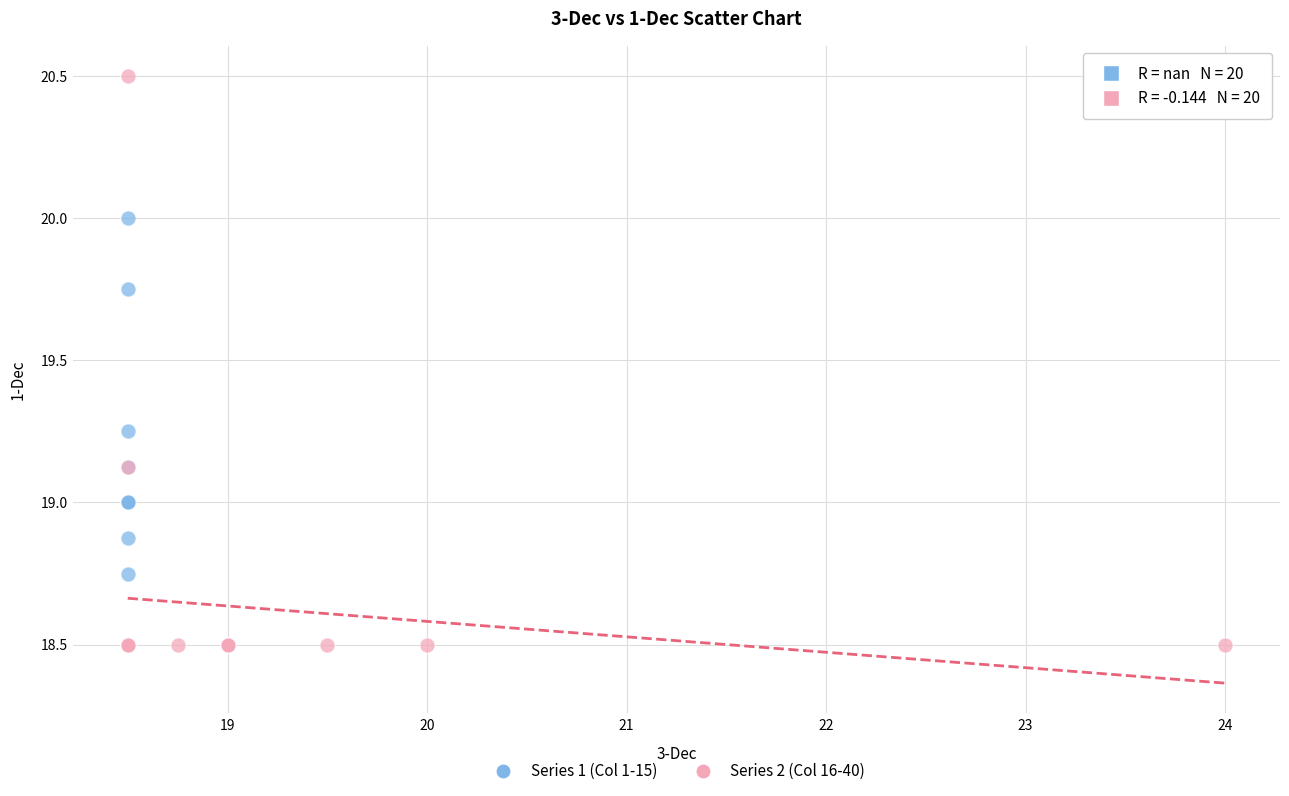

Which series has the widest spread of Y values?

Series 2 (Col 16-40)